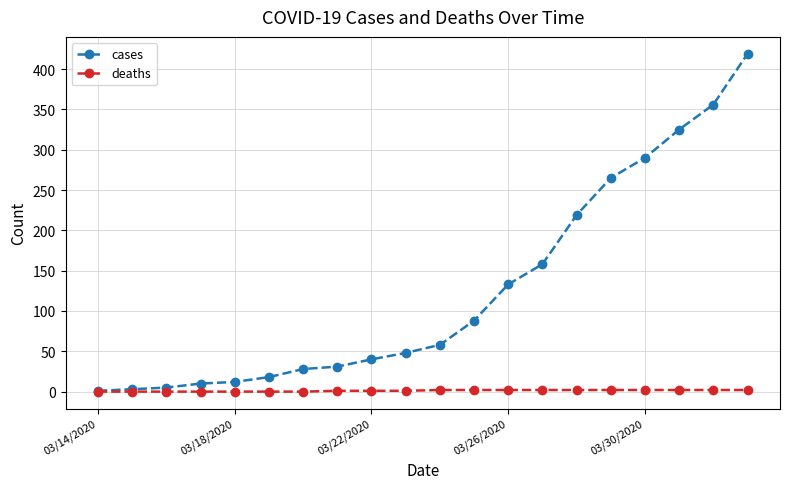

Which series has the largest range (max minus min)?

cases